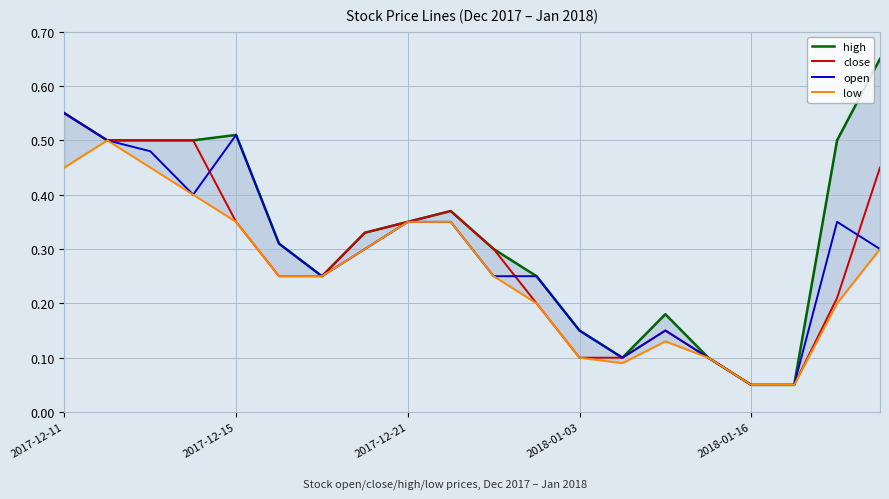

The close series shows 0.9 at 2017-12-11. True or false?

False